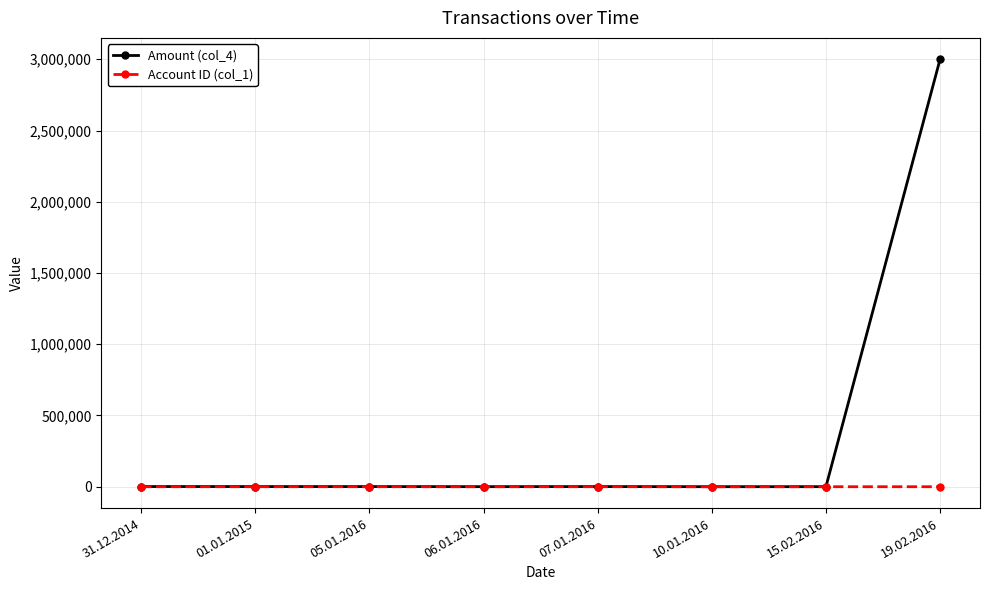

What is the value of the Account ID (col_1) point at the 8th from the left?

5